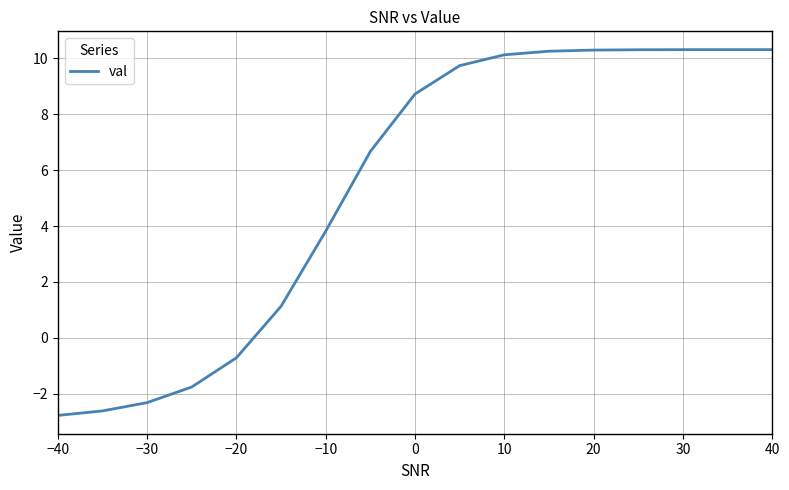

What is the minimum value shown in the chart?

-2.8